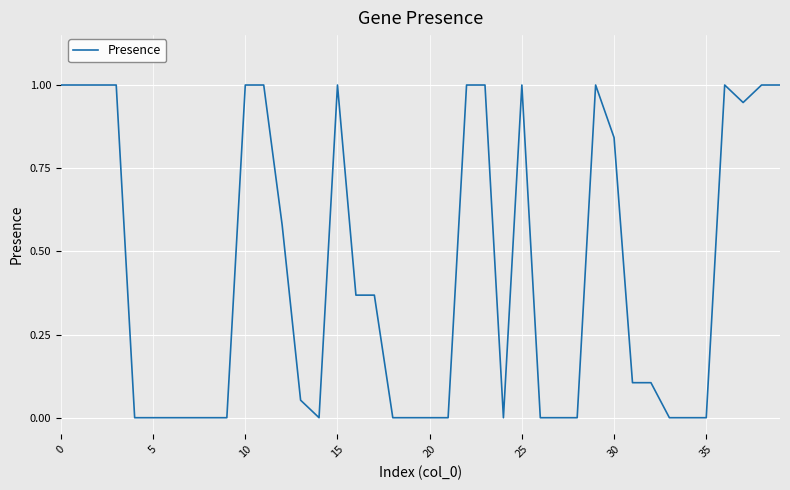

What is the maximum value shown in the chart?

1.0